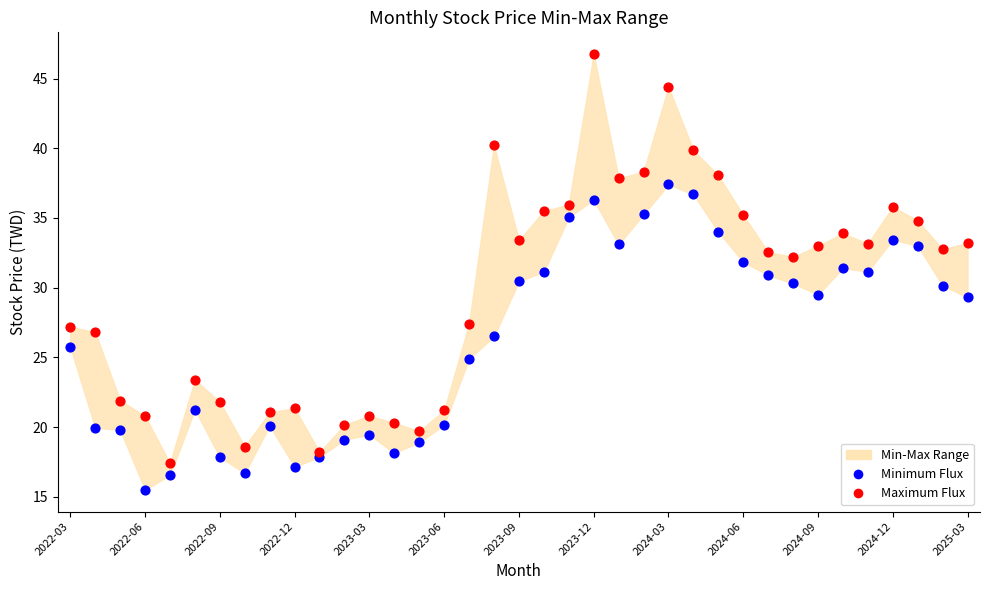

Which series contains the lowest Y value?

Minimum Flux